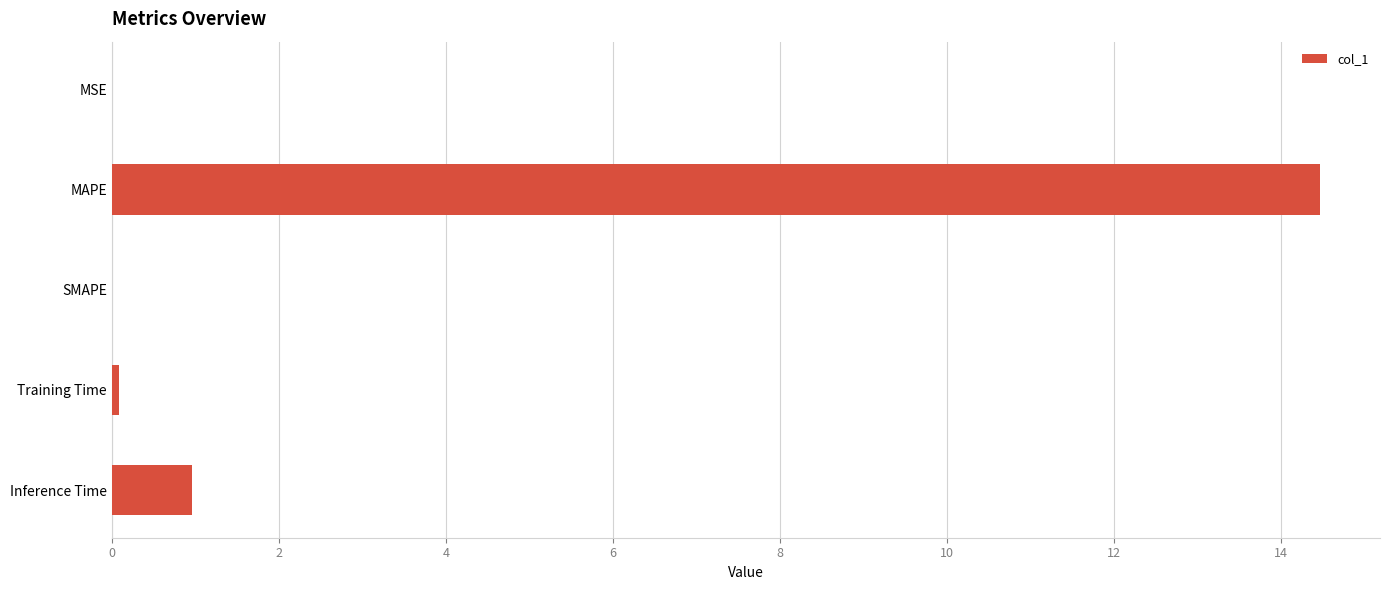

True or false: the data shows 1.0 at Inference Time.

True